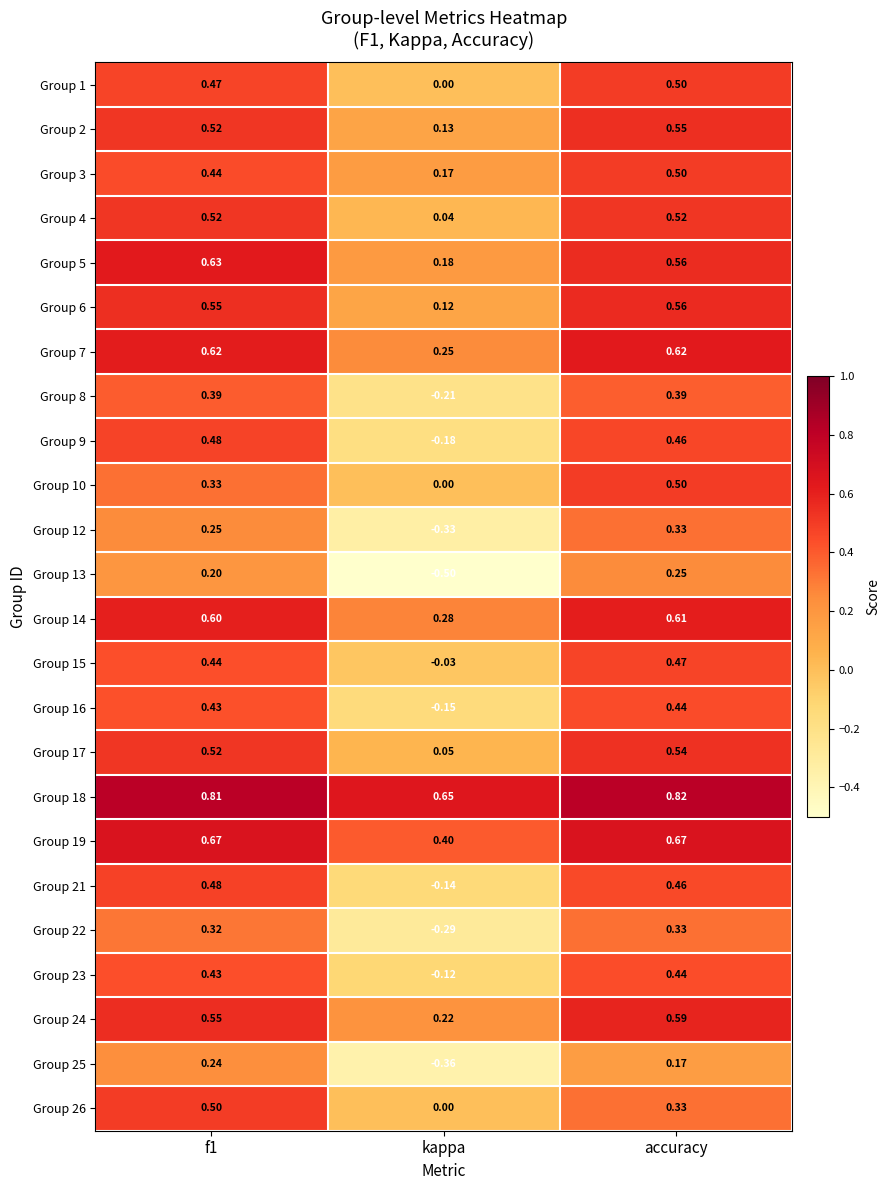

At how many categories does at least one series exceed 0?

3